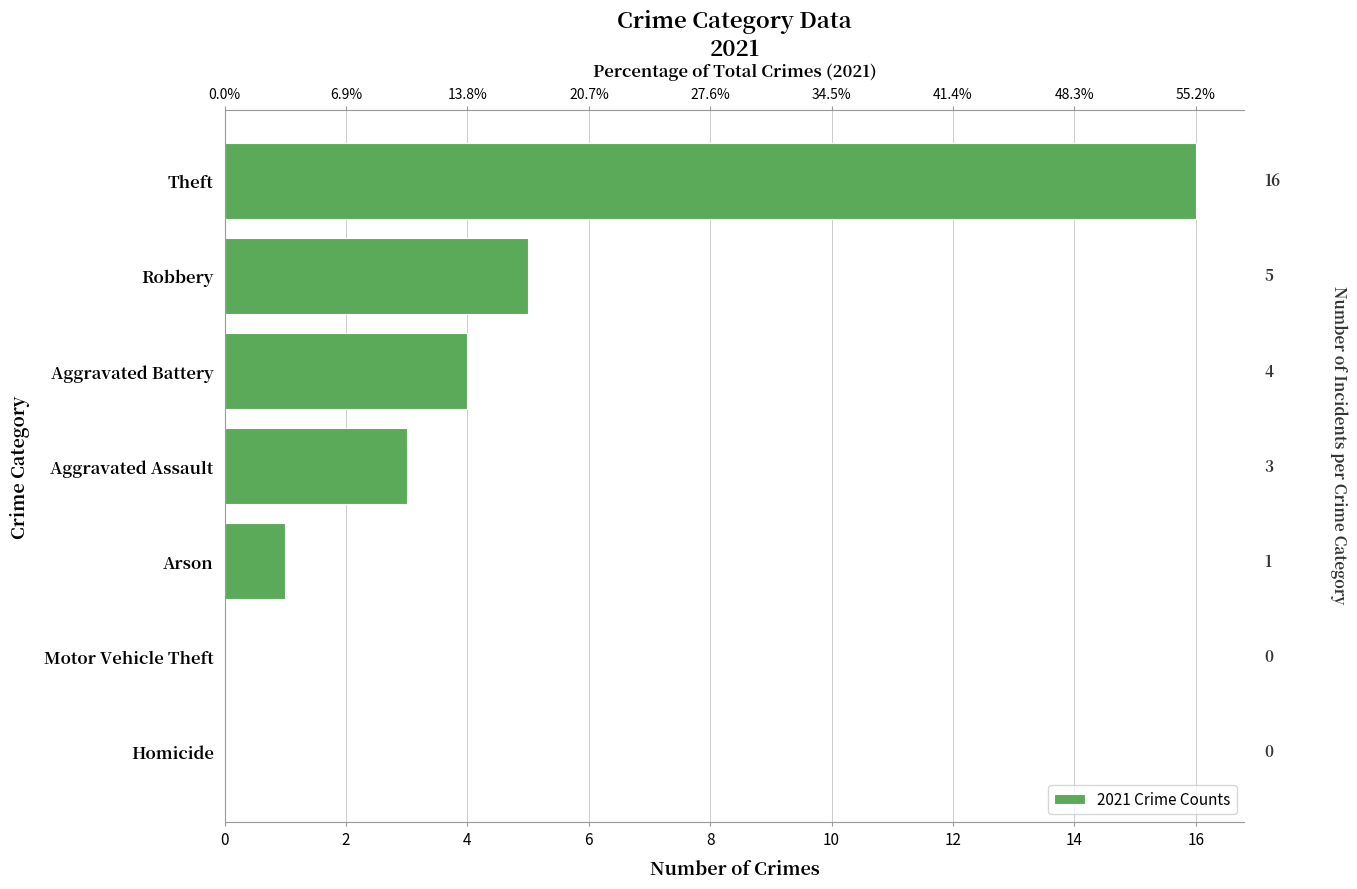

What is the sum of all values?

29